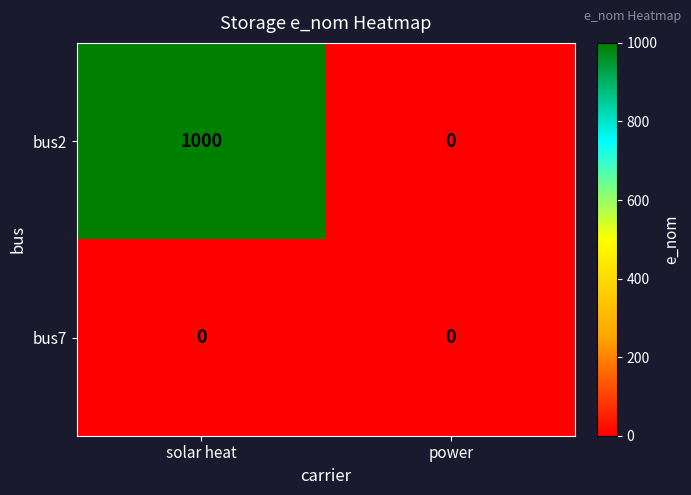

At which category is the sum across all series the highest?

solar heat